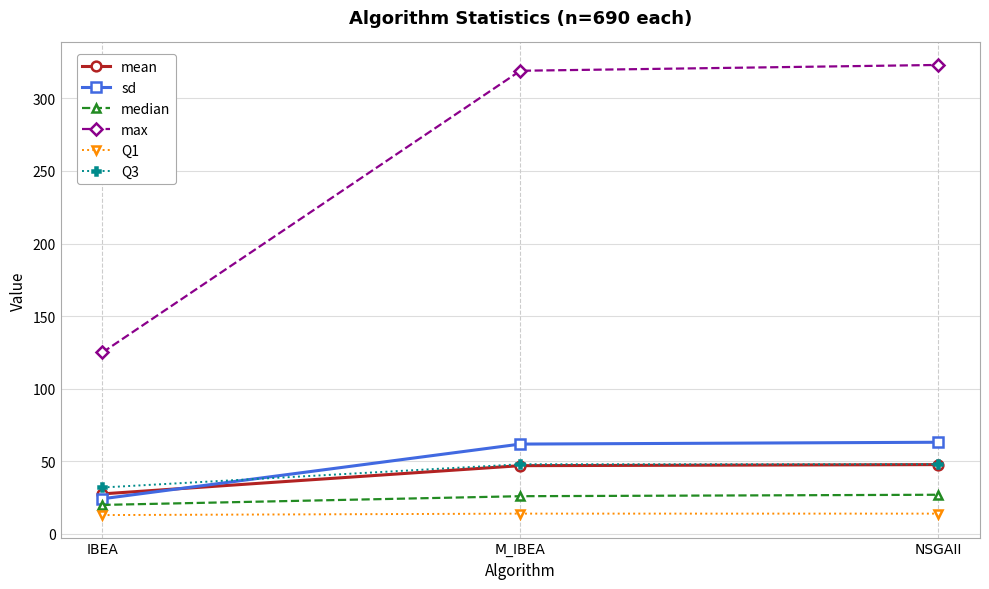

What is the difference between the maximum and minimum values in the median series?

7.0